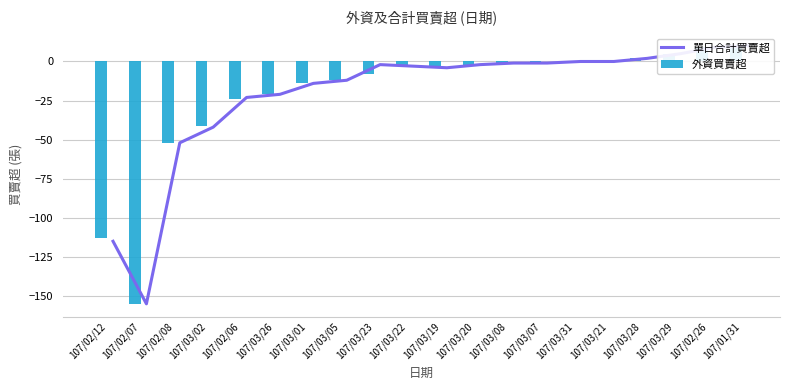

The 外資買賣超 series shows -1 at 107/03/08. True or false?

True